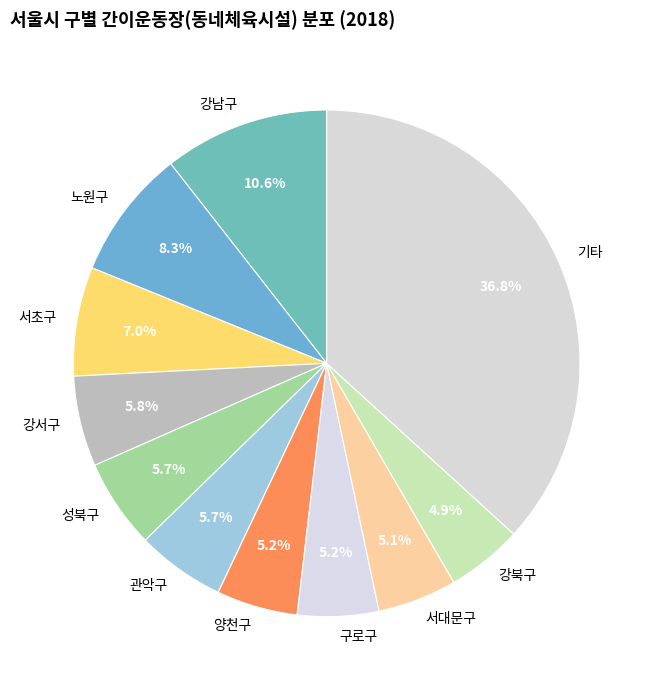

What is the ratio of the value at 강남구 to the value at 관악구?

1.9